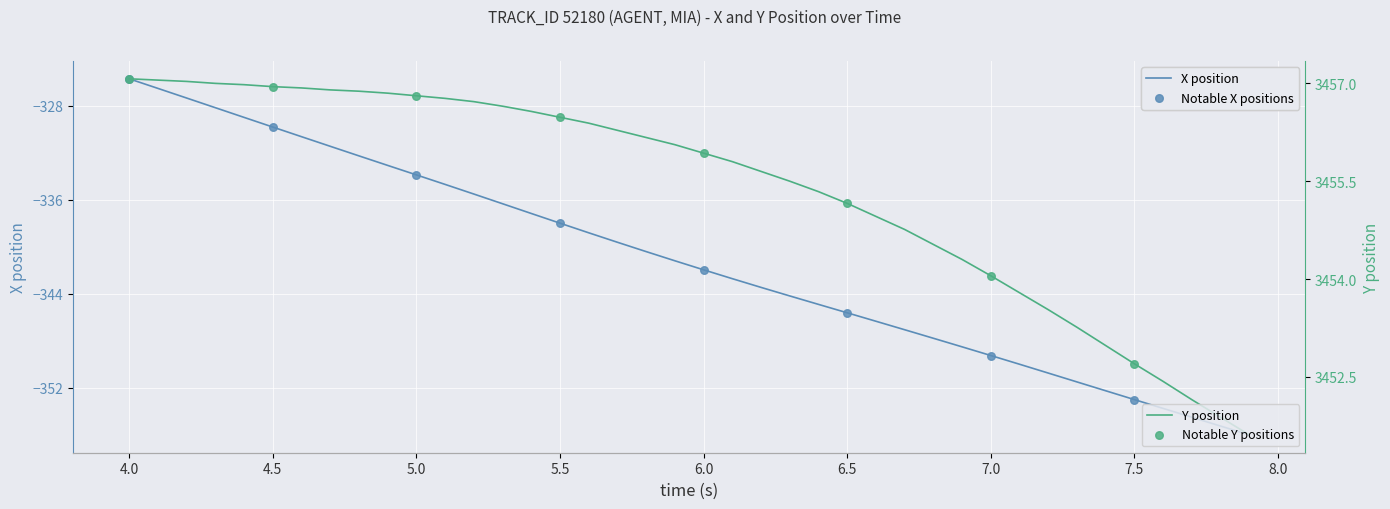

Which series reaches the maximum Y coordinate?

Y